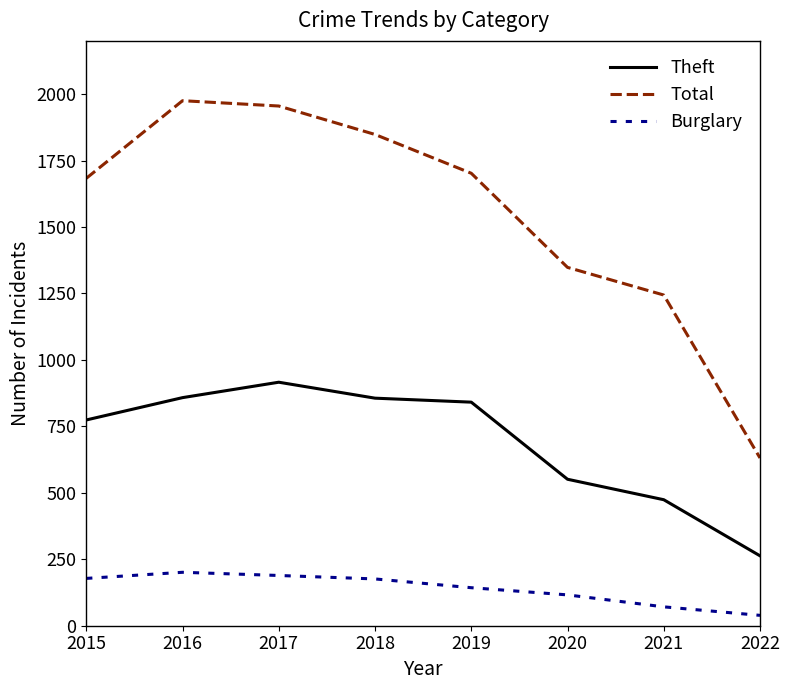

What is the spread (max minus min) of values at 2017?

1766